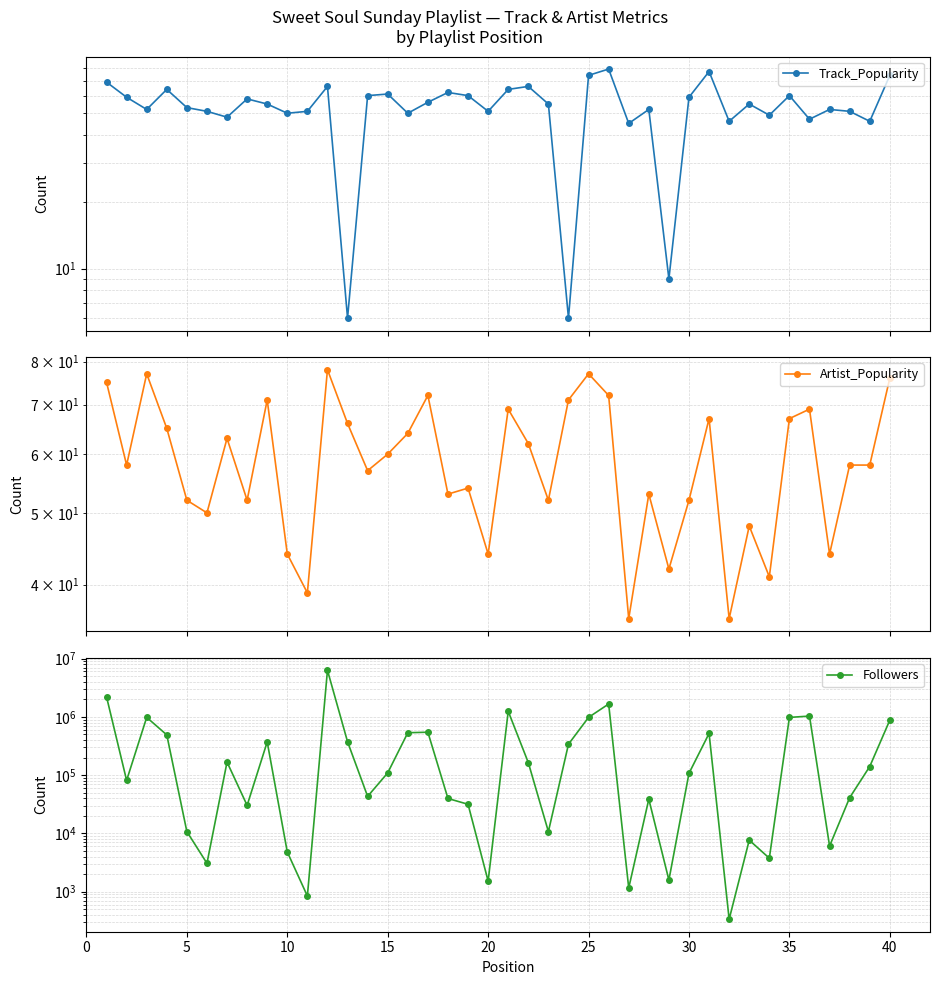

Which series has the largest total across all categories?

Followers